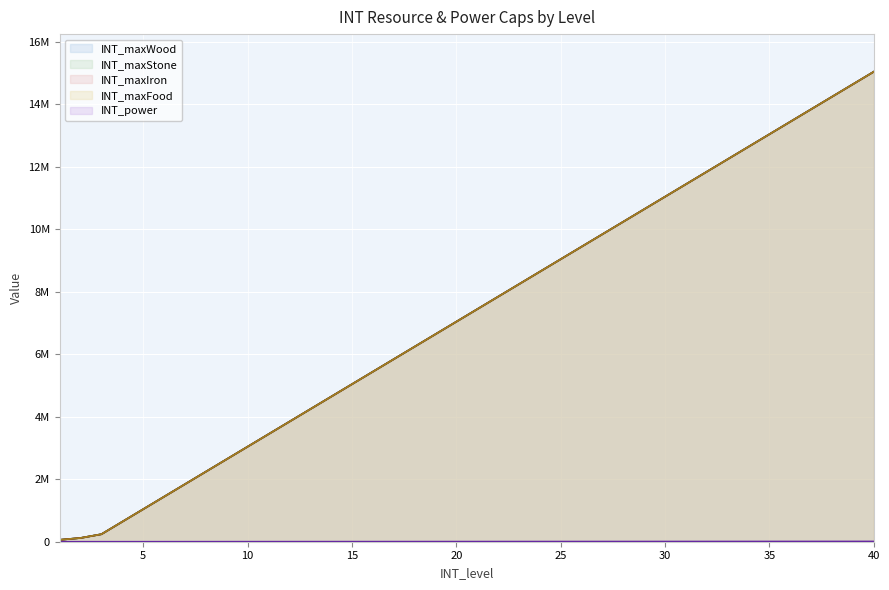

Rank the series by their maximum value, from lowest to highest.

INT_power, INT_maxWood, INT_maxStone, INT_maxIron, INT_maxFood